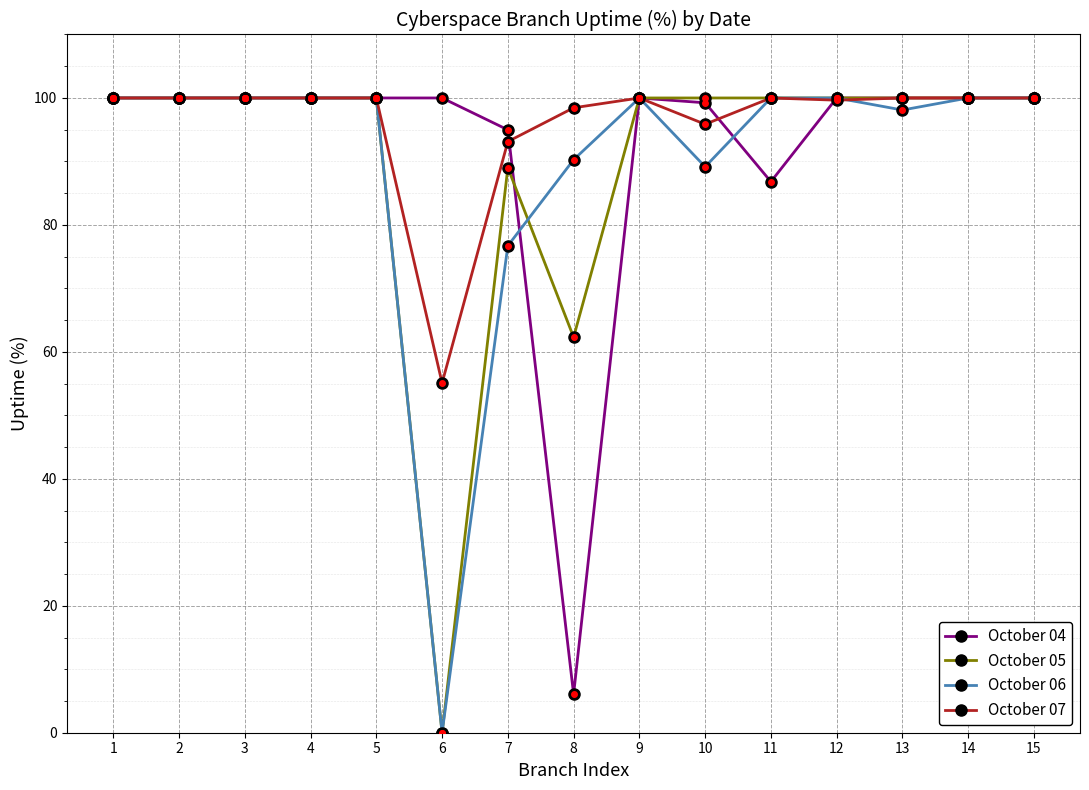

Which series changed the most between 9 and 11?

October 04